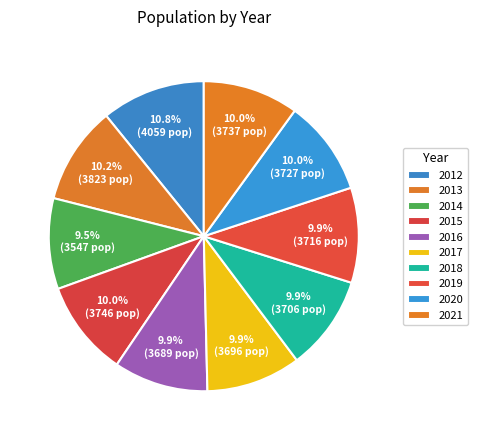

Approximately how many times larger is the value at 2021 compared to 2016?

1.0